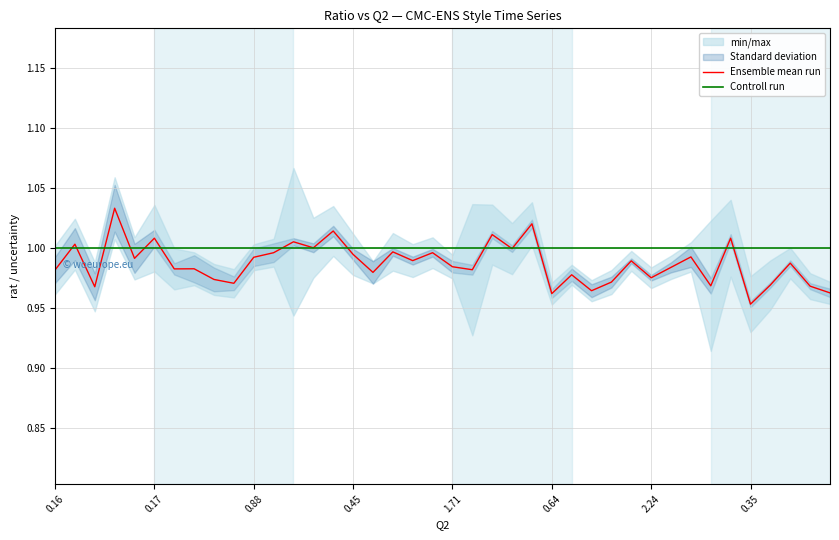

True or false: Ensemble mean run has more than 0 points higher than both neighbors.

True